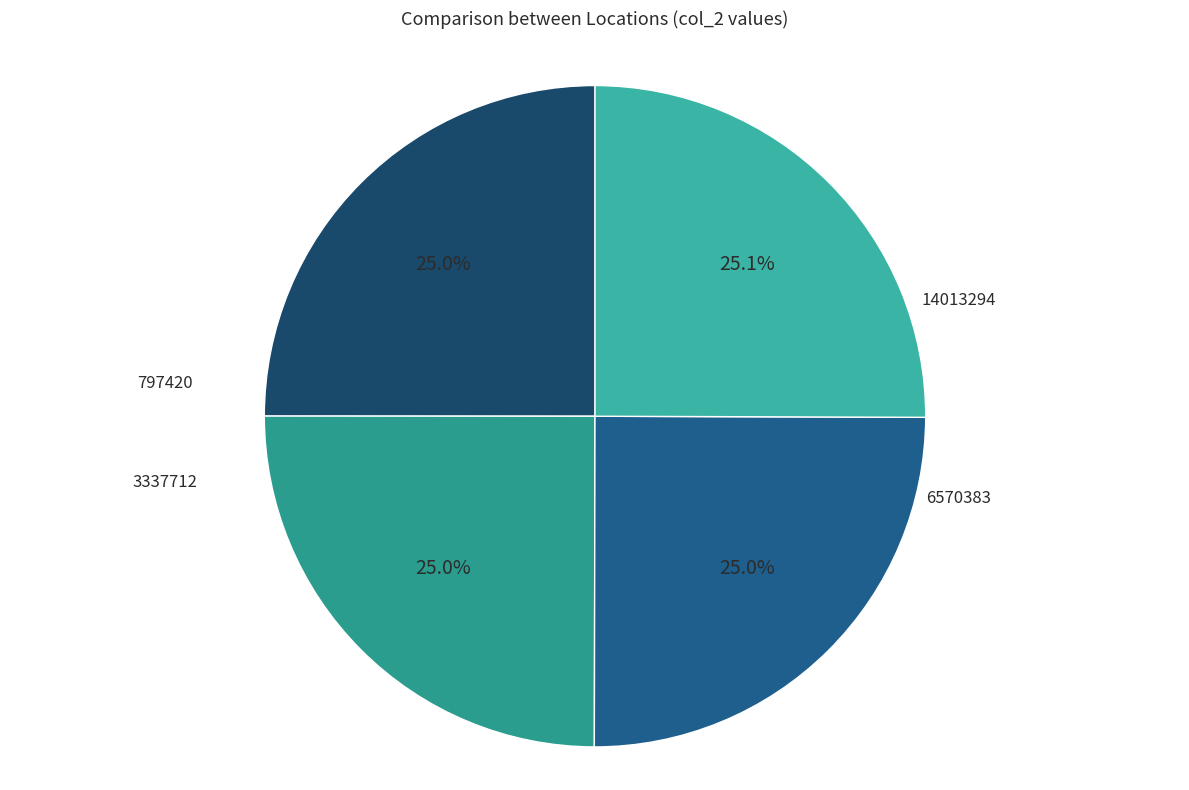

Count the number of slices in the pie.

4